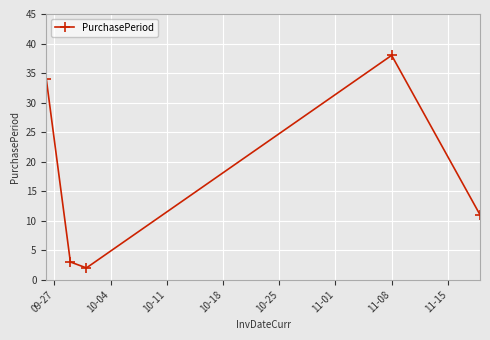

Reading left to right, transcribe all the data shown in this chart.

34	3	2	38	11